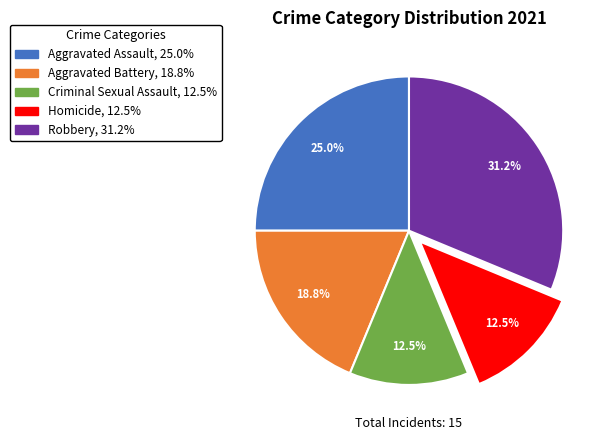

To the nearest percent, what percentage of the pie is Aggravated Battery?

19%